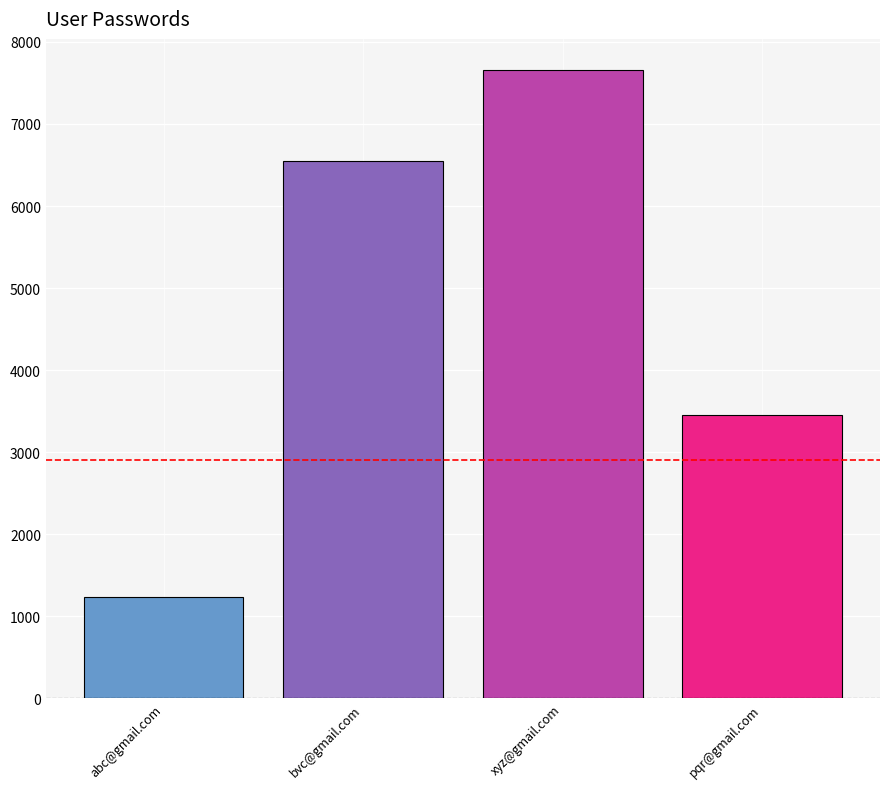

Reading left to right, what are all the values shown in this chart?

abc@gmail.com=1234	bvc@gmail.com=6543	xyz@gmail.com=7654	pqr@gmail.com=3456